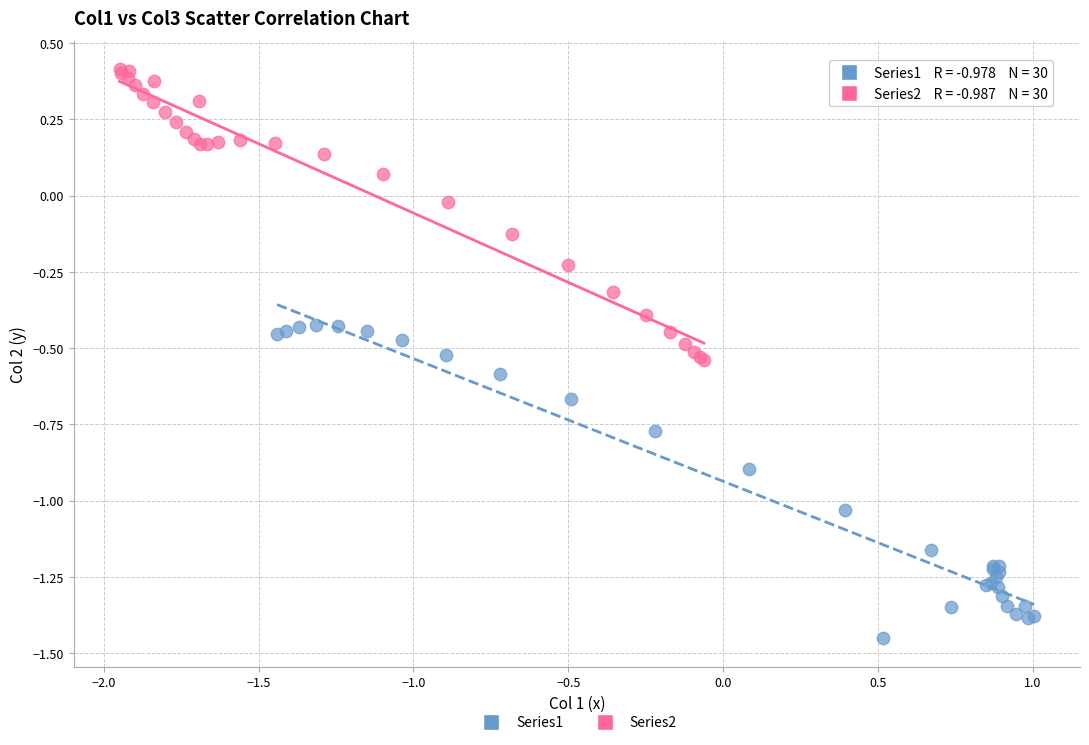

Which series reaches the minimum Y coordinate?

Series1